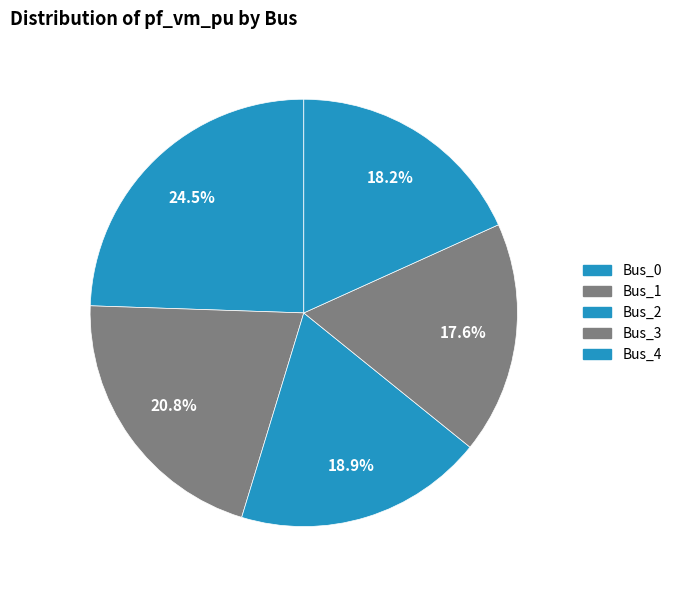

The Bus_0 slice represents 24% of the pie. True or false?

True